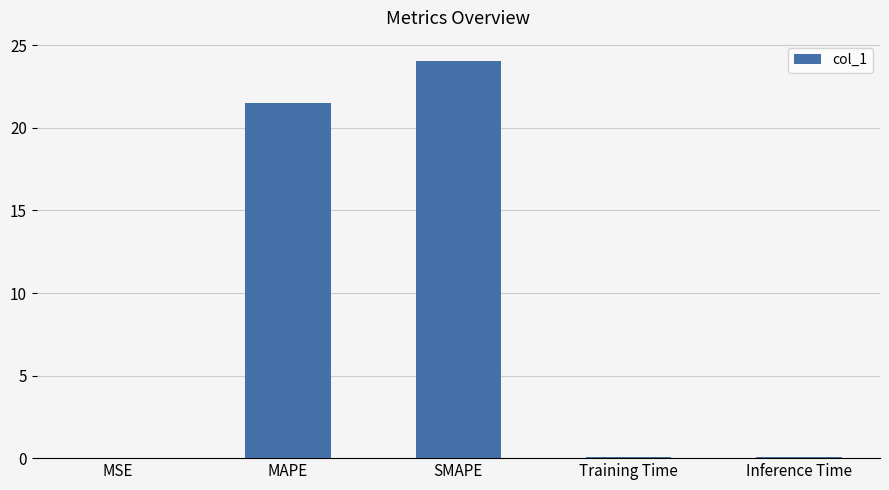

What is the average value?

9.1